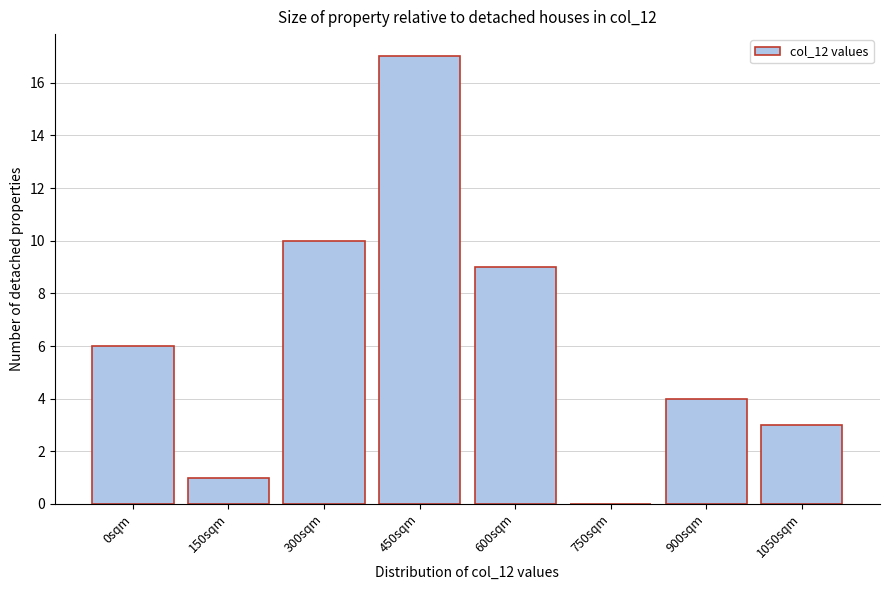

Reading right to left, what are all the values shown in this chart?

1050sqm=3	900sqm=4	750sqm=0	600sqm=9	450sqm=17	300sqm=10	150sqm=1	0sqm=6